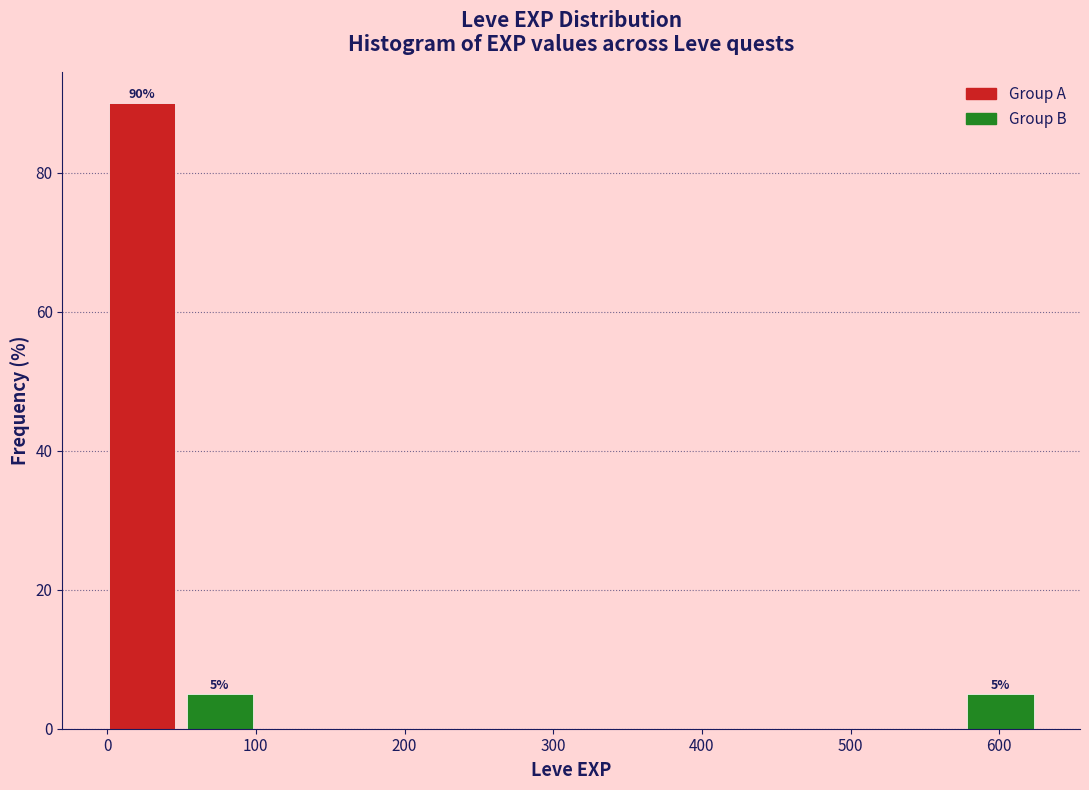

Over which range of the x-axis is the bar tallest?

0 to 50